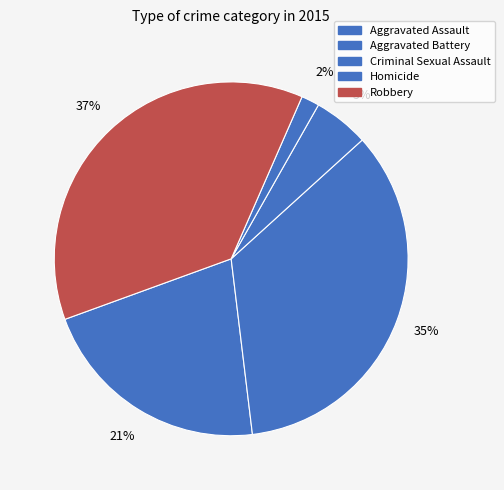

To the nearest percent, what is the difference between the largest and smallest slice percentages?

35%